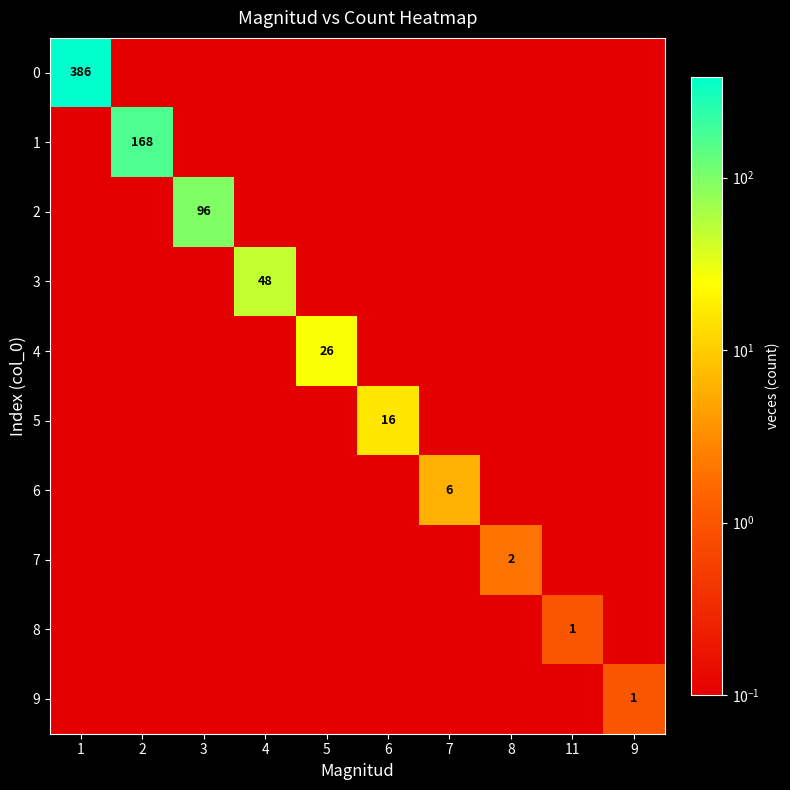

Is it true that 5 equals 0.2 at 7?

False